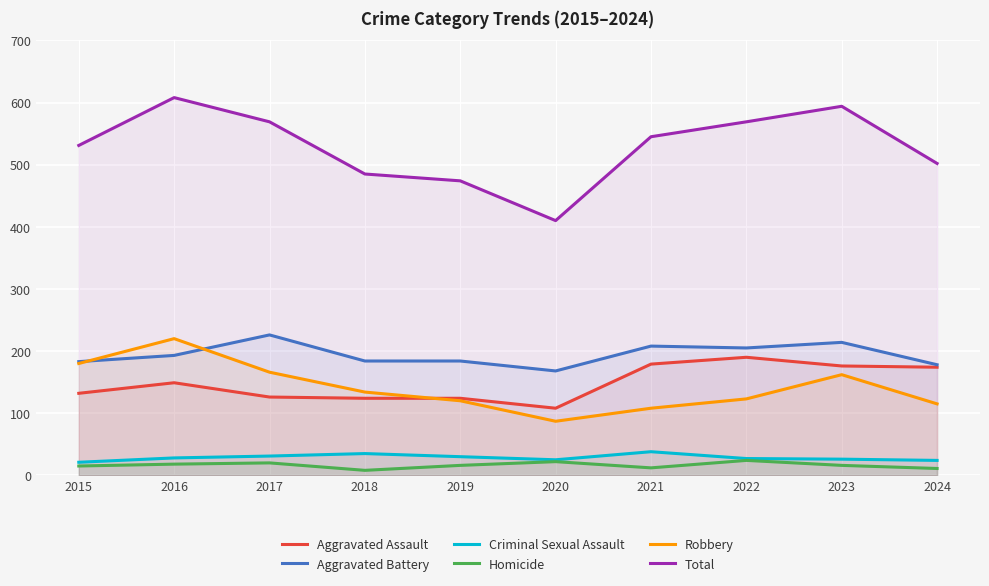

Which series has the largest total across all categories?

Total